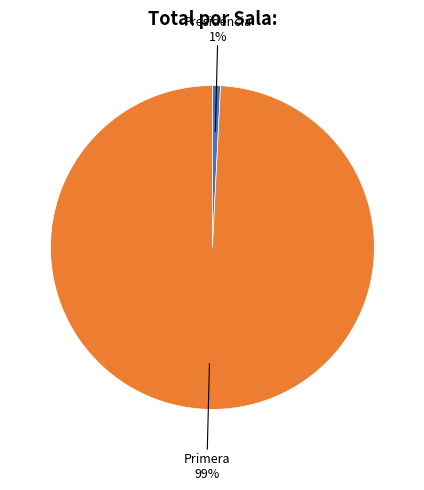

To the nearest percent, what is the difference between the largest and smallest slice percentages?

98%